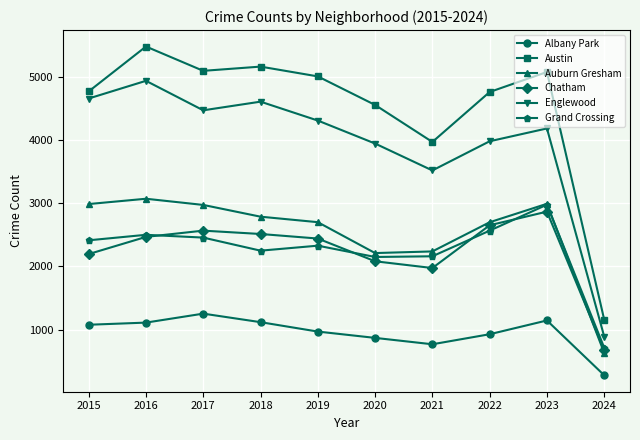

What is the average value of the Englewood series?

3950